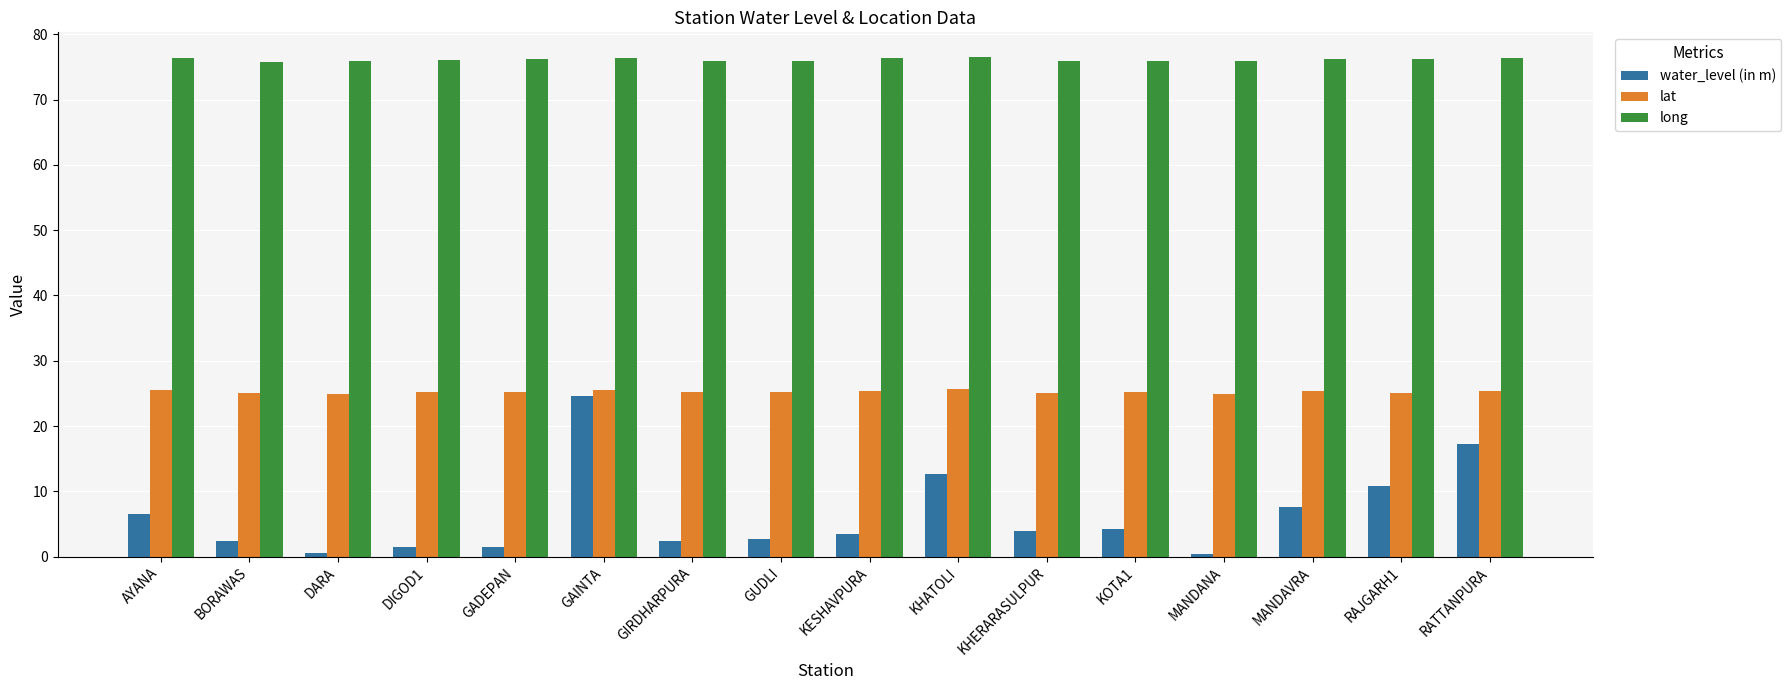

What is the total value across all series at MANDAVRA?

109.1